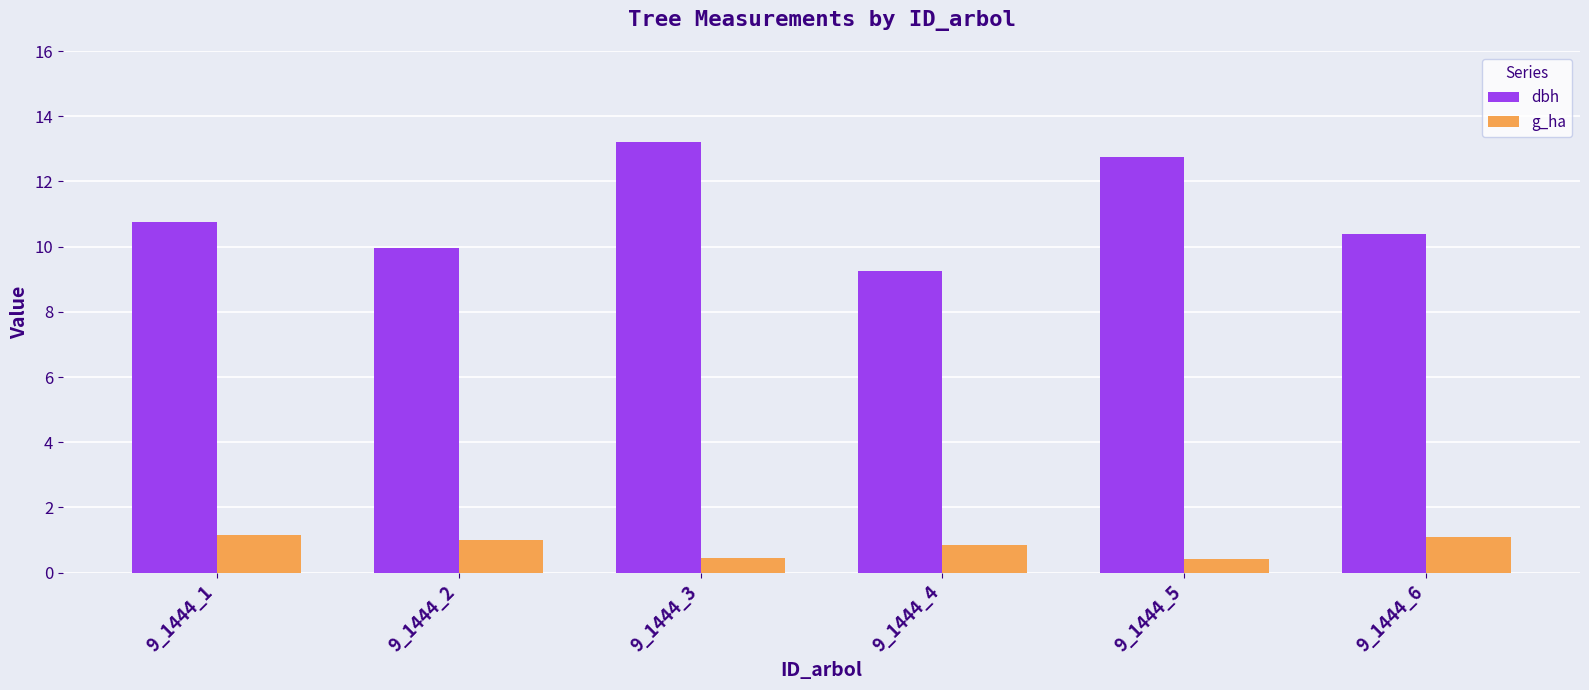

What is the greatest value displayed?

13.2